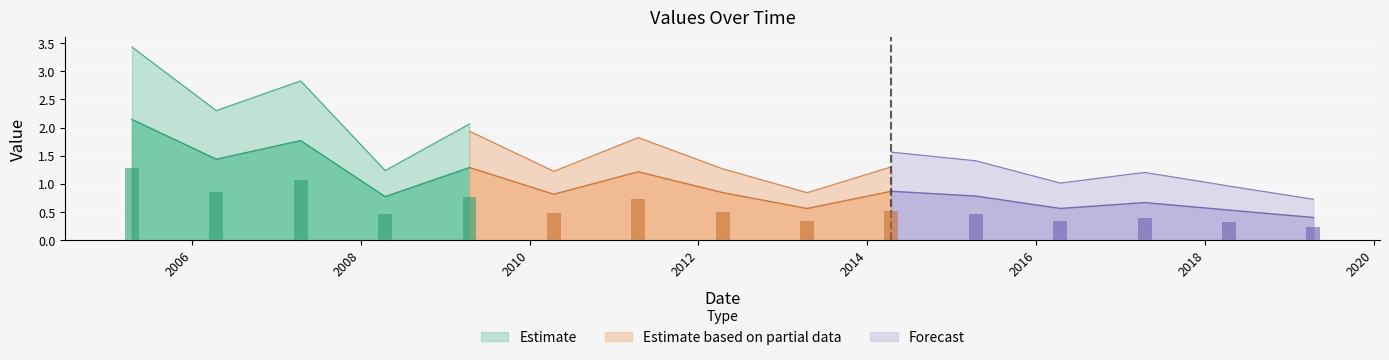

What is the sum of all values?

14.7